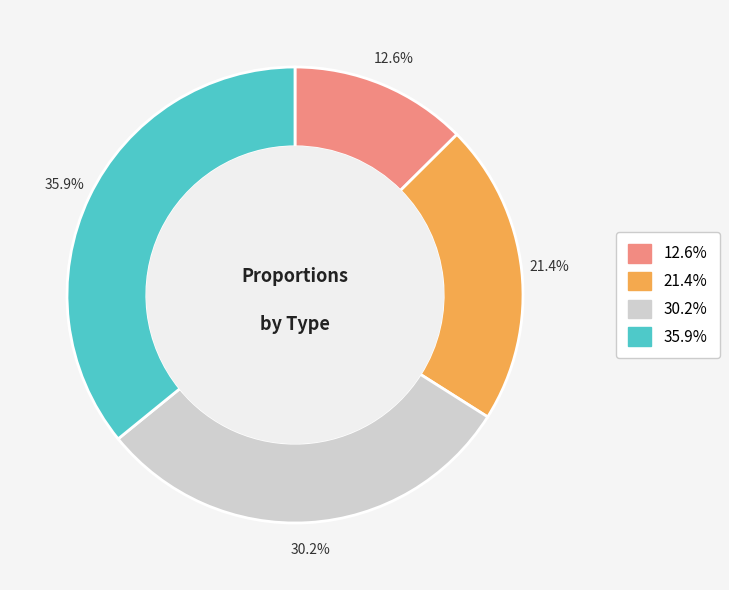

Does any single category account for the majority?

No